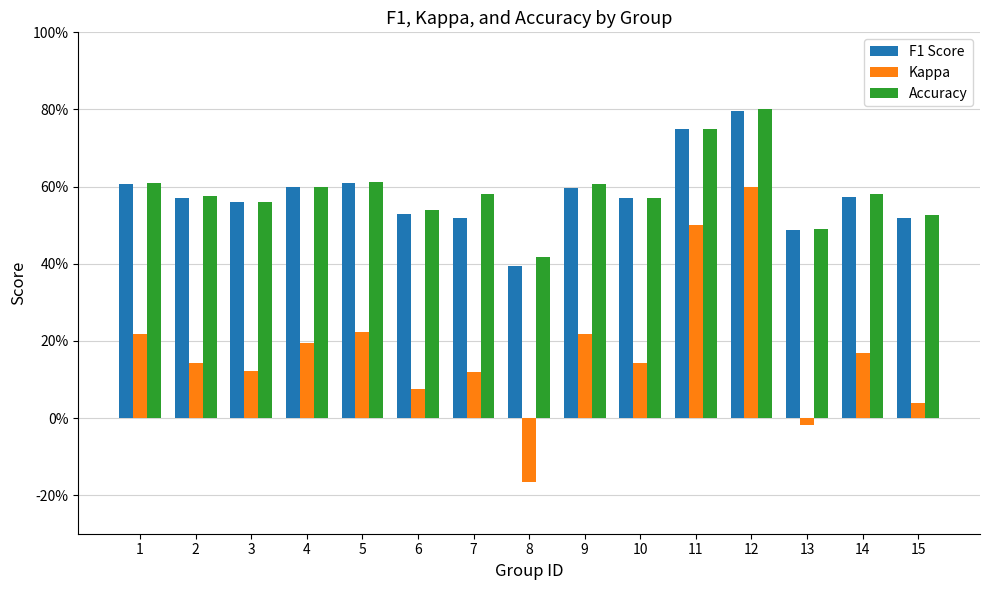

Is it true that Accuracy equals 0.6 at 3?

True